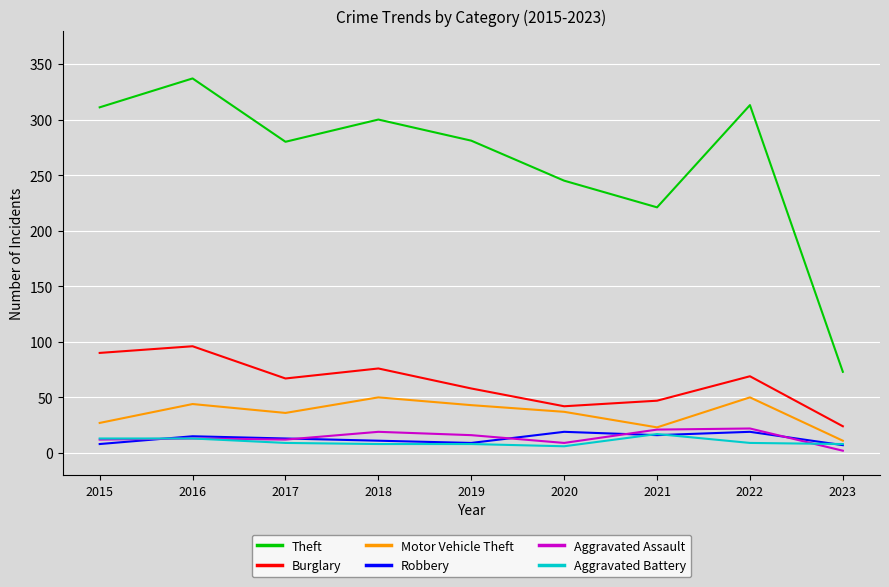

What is the total value across all series at 2023?

125